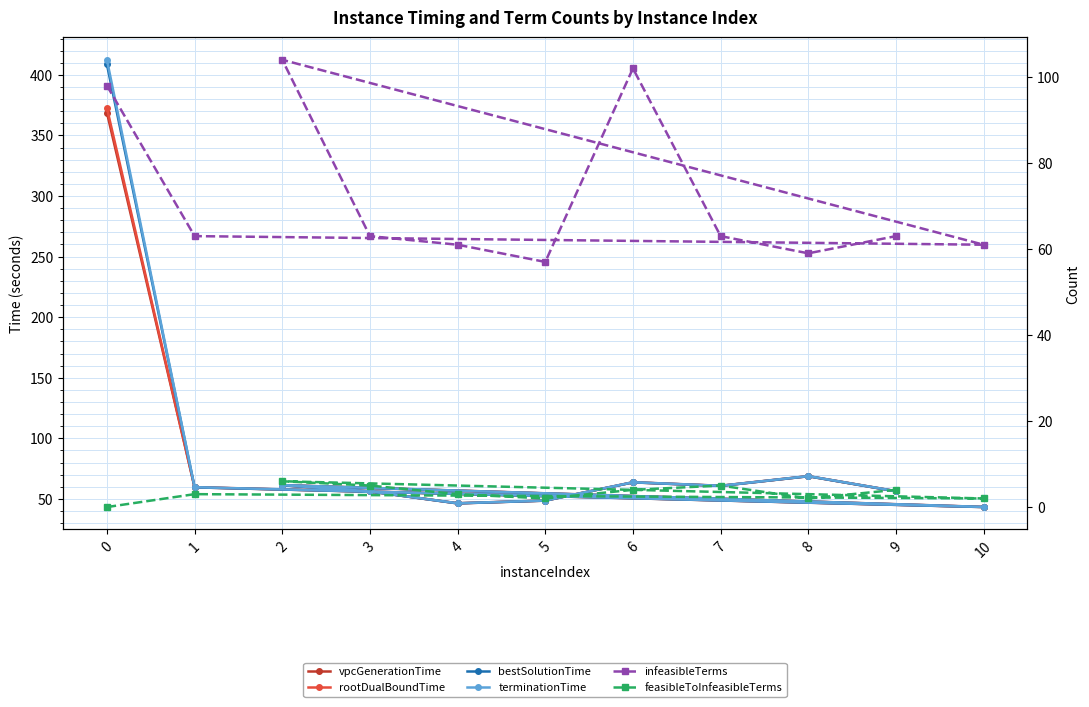

Which series has the largest range (max minus min)?

terminationTime